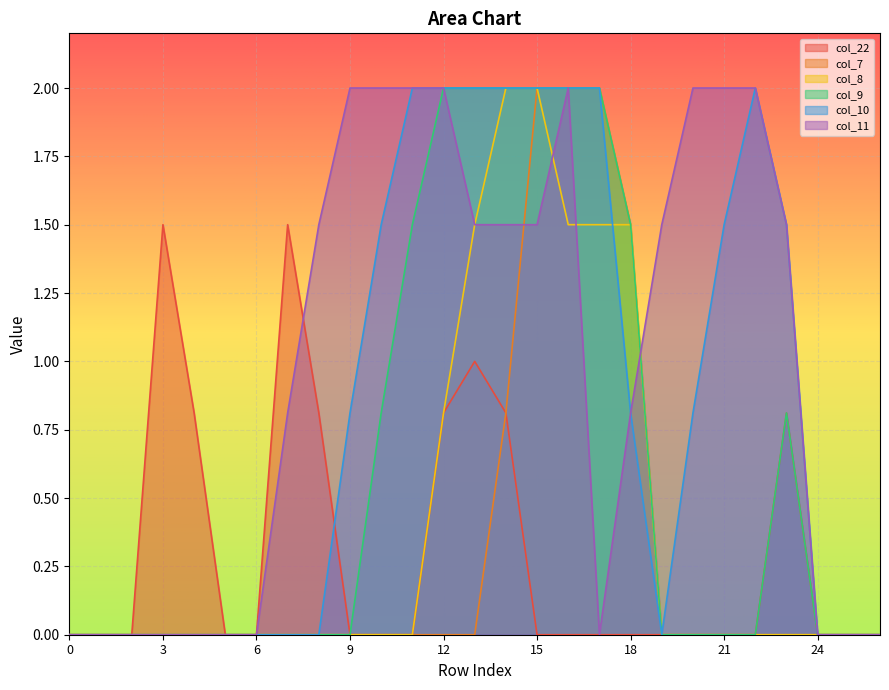

The value of col_9 at 25 is 1.0. True or false?

False